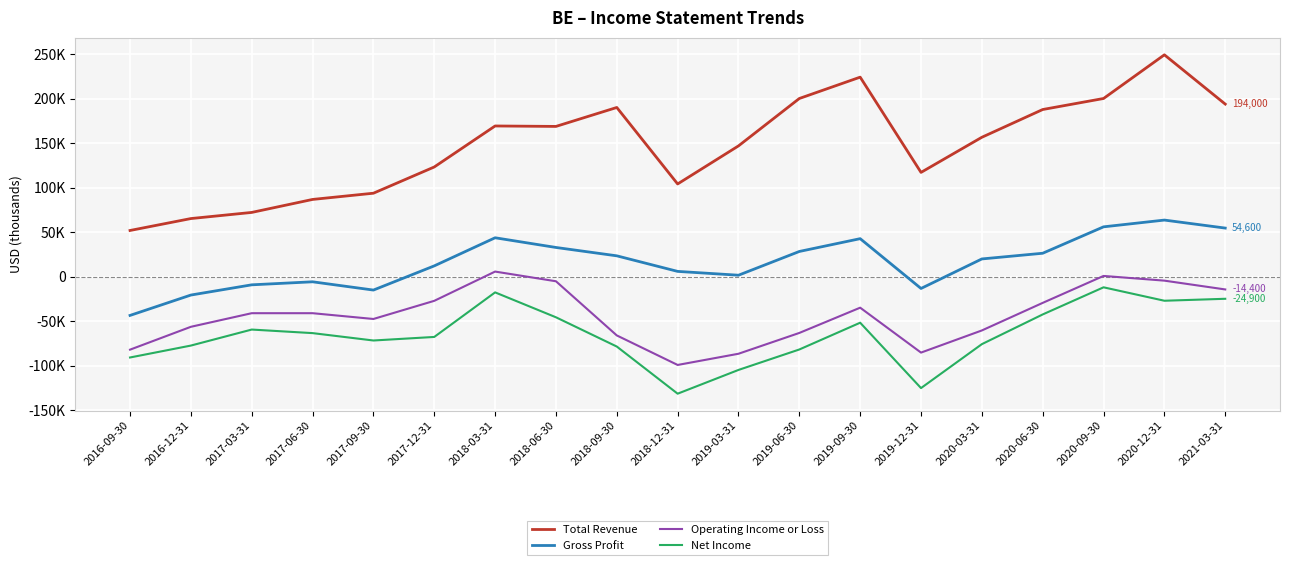

The Net Income series shows -86412 at 2019-12-31. True or false?

False